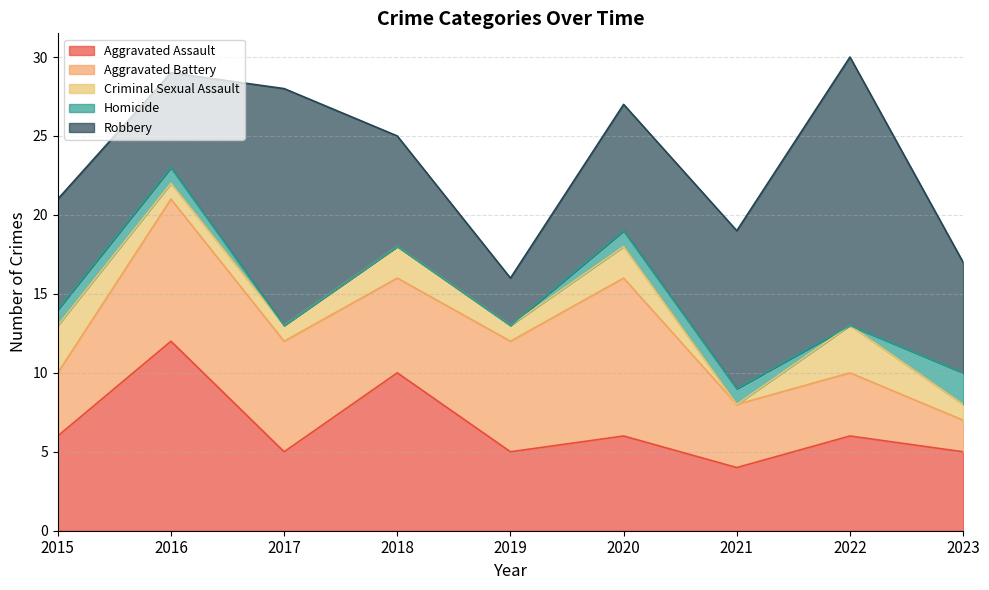

What is the average value of the Aggravated Assault series?

7